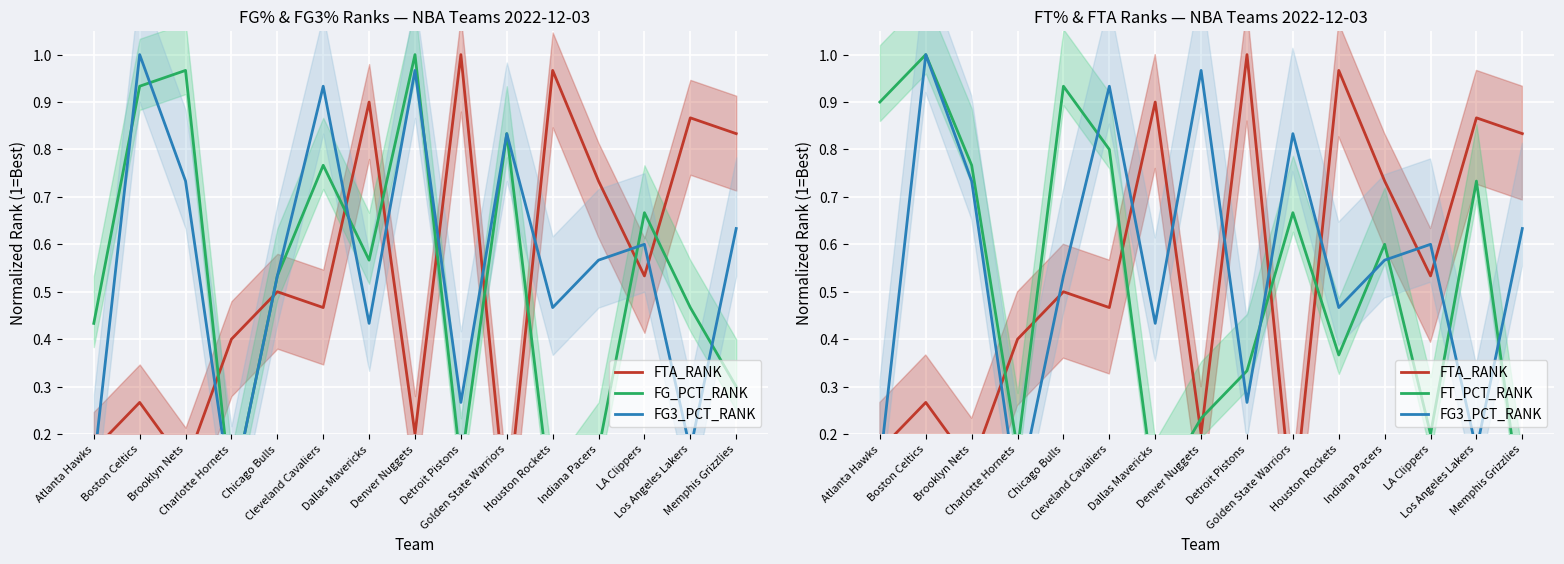

What are all the series names shown in the legend?

FTA_RANK, FG_PCT_RANK, FG3_PCT_RANK, FT_PCT_RANK